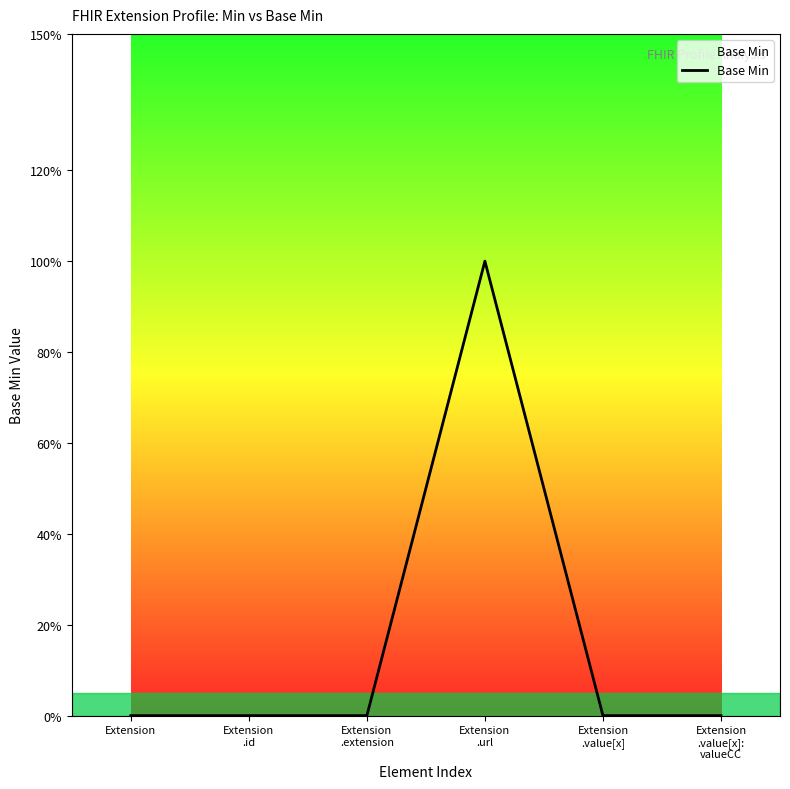

What is the difference between the values at Extension
.extension and Extension
.url?

1